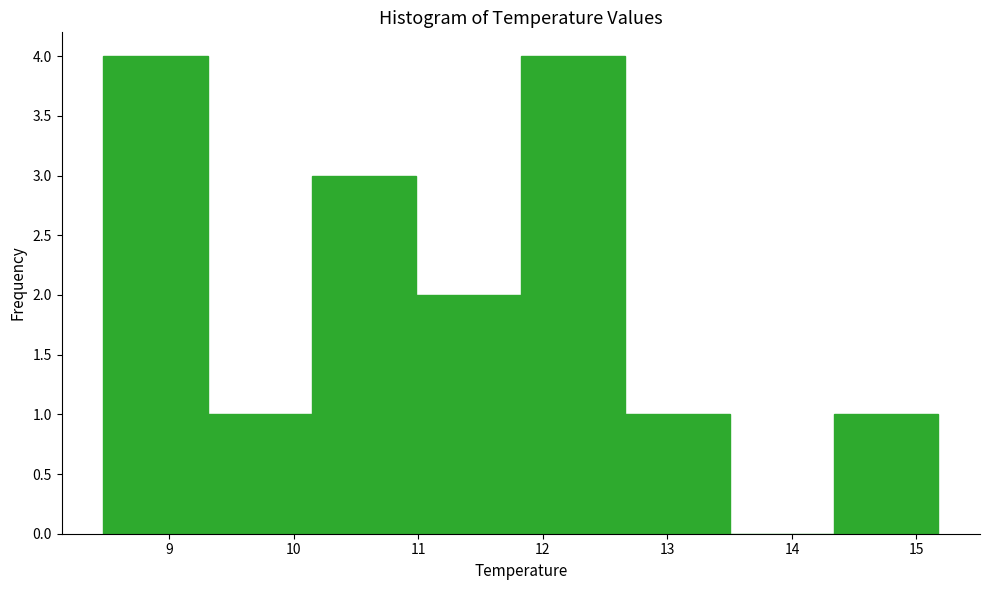

Reading left to right, list every bar in this chart as the range it spans on the x-axis followed by its height. Neither the bar edges nor the heights are printed on the chart, so give them approximately, as read against the axes.

8.5 to 9.3: 4
9.3 to 10.1: 1
10.1 to 11.0: 3
11.0 to 11.8: 2
11.8 to 12.7: 4
12.7 to 13.5: 1
13.5 to 14.3: 0
14.3 to 15.2: 1